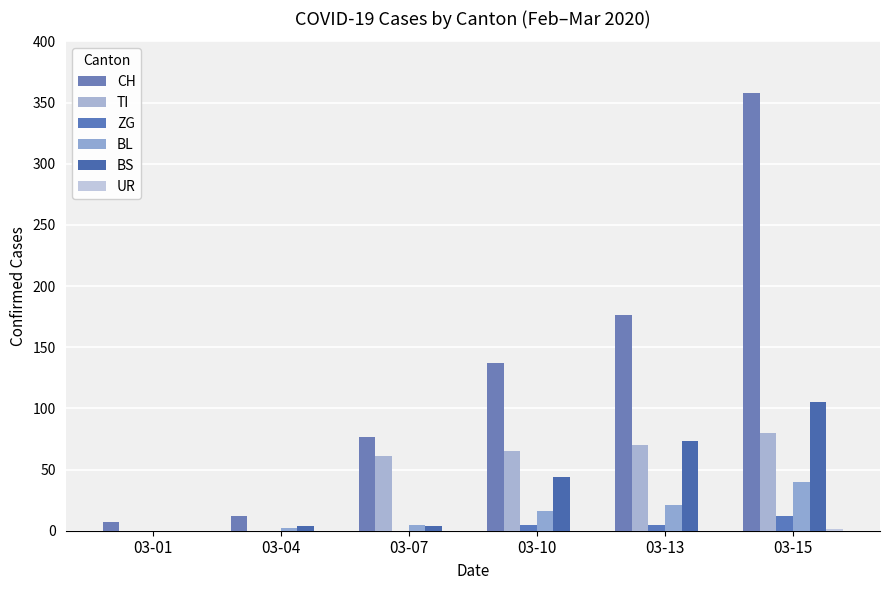

How many categories are shown in the chart?

6